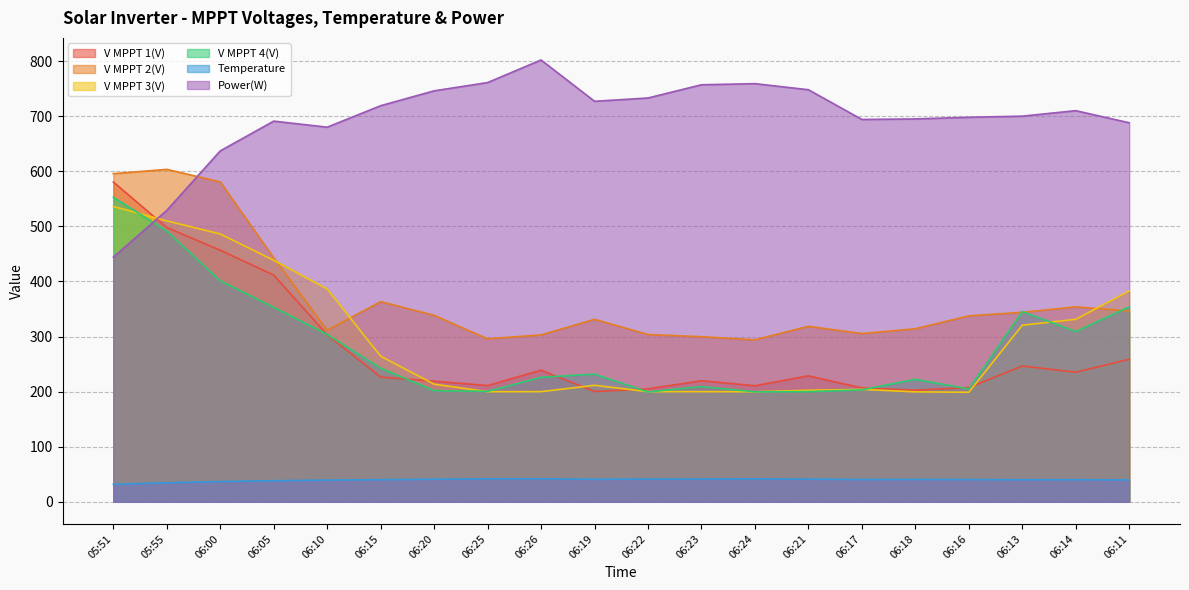

How many interior local valleys does the V MPPT 1(V) series have?

5